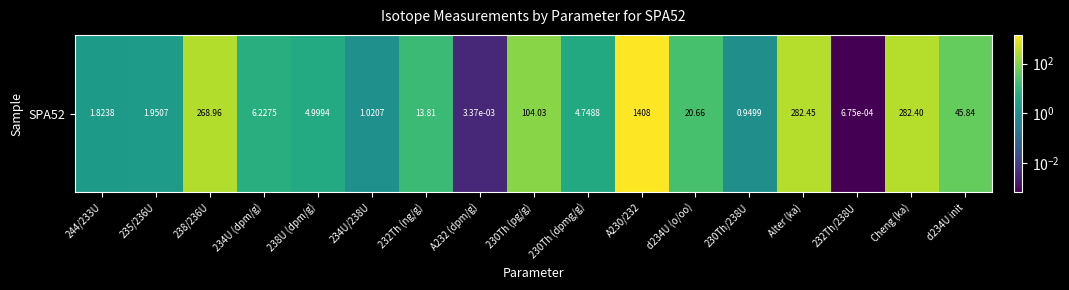

Reading right to left, what are all the values shown in this chart?

d234U init=45.8	Cheng (ka)=282.4	232Th/238U=0.0	Alter (ka)=282.4	230Th/238U=0.9	d234U (o/oo)=20.7	A230/232=1408.0	230Th (dpmg/g)=4.7	230Th (pg/g)=104.0	A232 (dpm/g)=0.0	232Th (ng/g)=13.8	234U/238U=1.0	238U (dpm/g)=5.0	234U (dpm/g)=6.2	238/236U=269.0	235/236U=2.0	244/233U=1.8